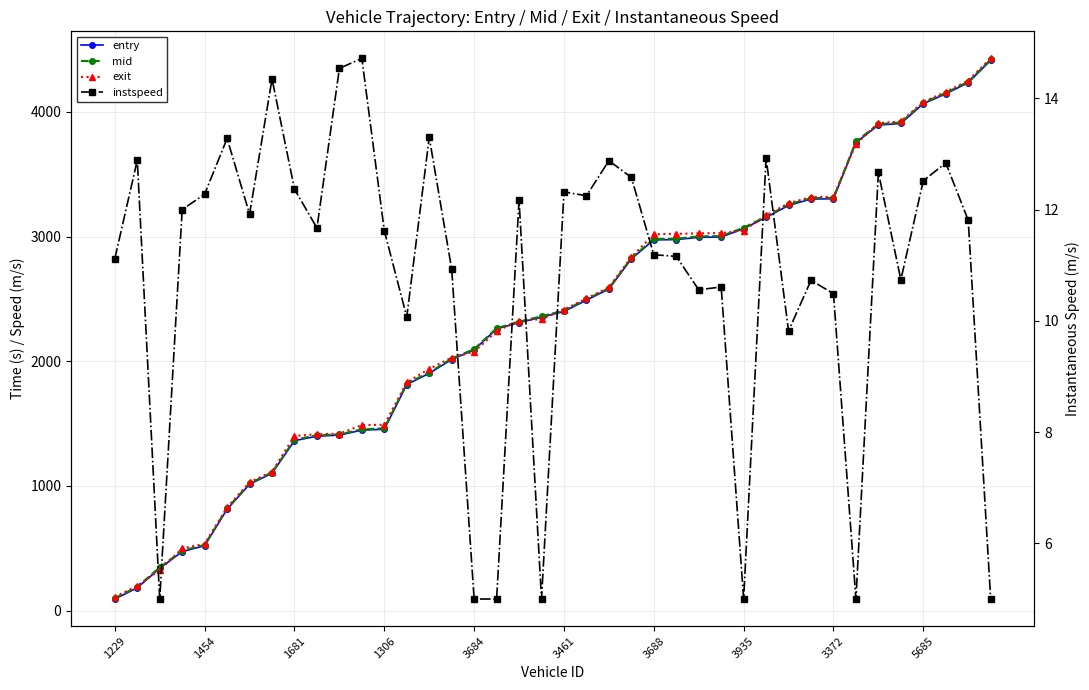

What are all the series names shown in the legend?

entry, mid, exit, instspeed